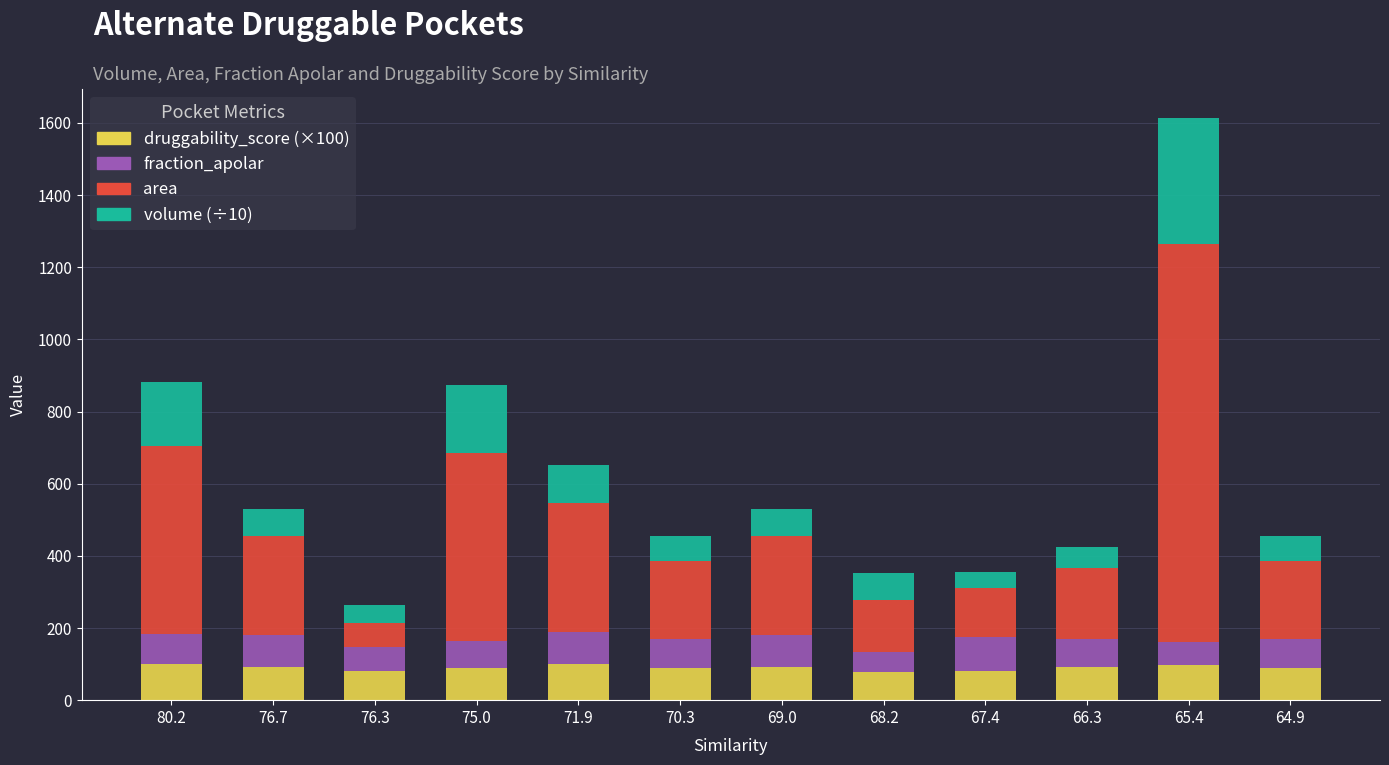

What are all the series names shown in the legend?

druggability_score (×100), fraction_apolar, area, volume (÷10)